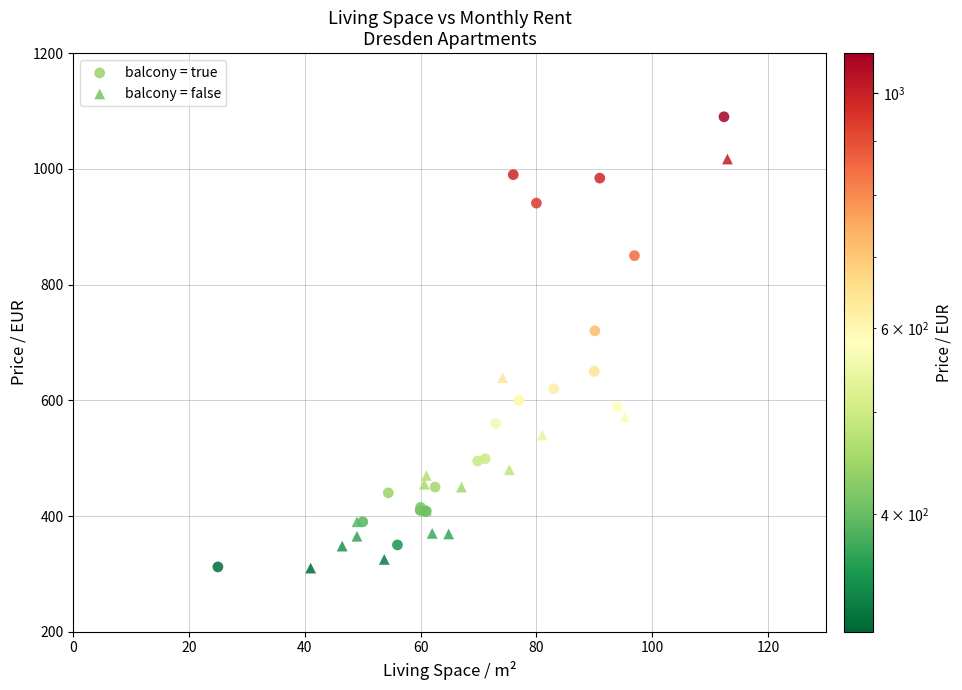

Which series has the largest Y range (max minus min)?

balcony = true